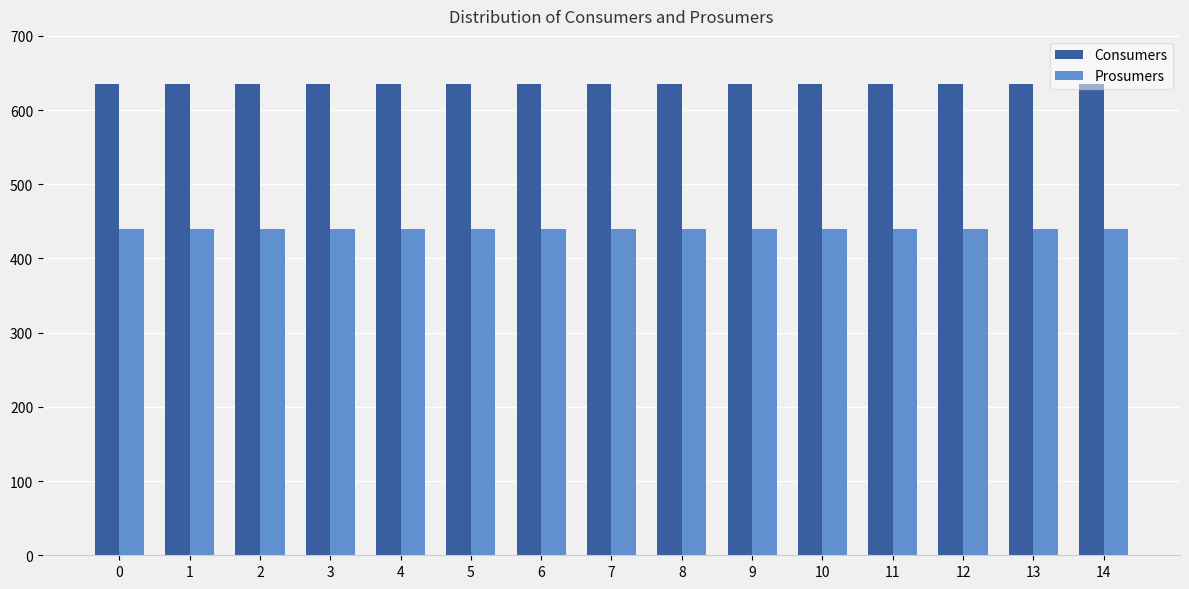

Is the value of Prosumers at 12 greater than the value of Consumers at 4?

No